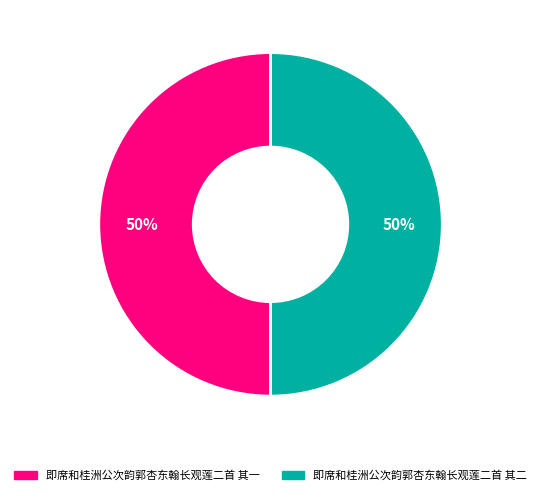

To the nearest percent, what portion does 即席和桂洲公次韵郭杏东翰长观莲二首 其二 represent?

50%